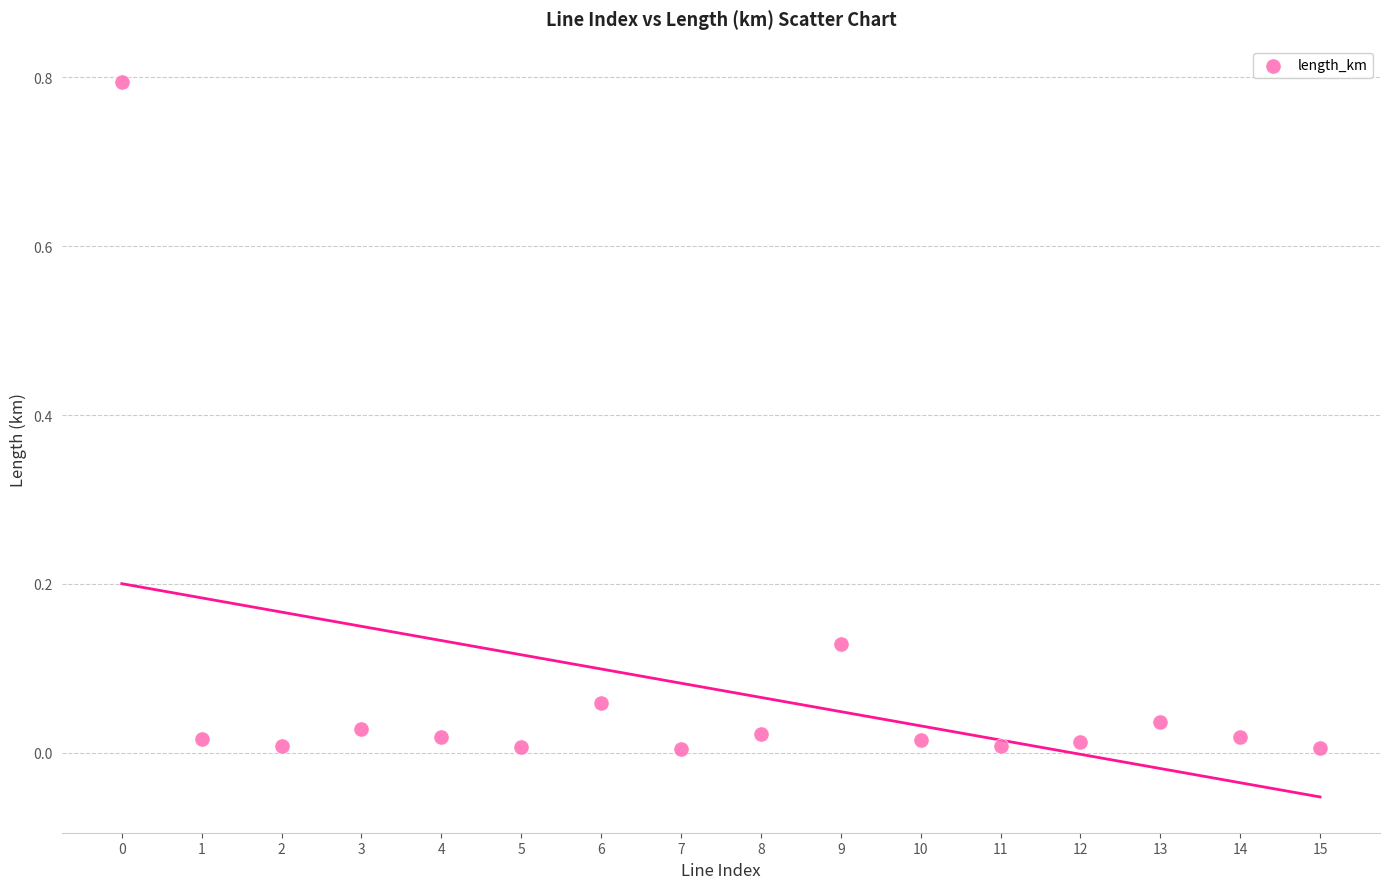

What is the range of Y values (max minus min)?

0.8